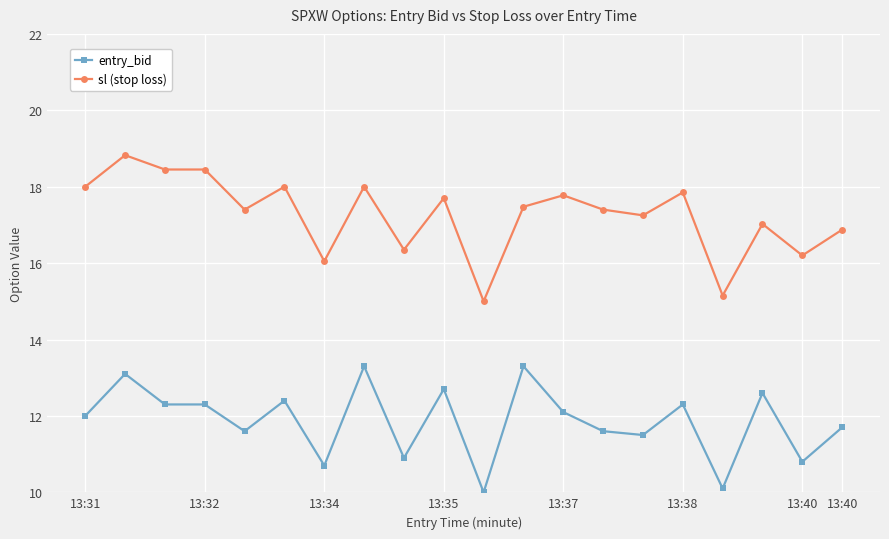

True or false: sl (stop loss) has more than 0 points higher than both neighbors.

True